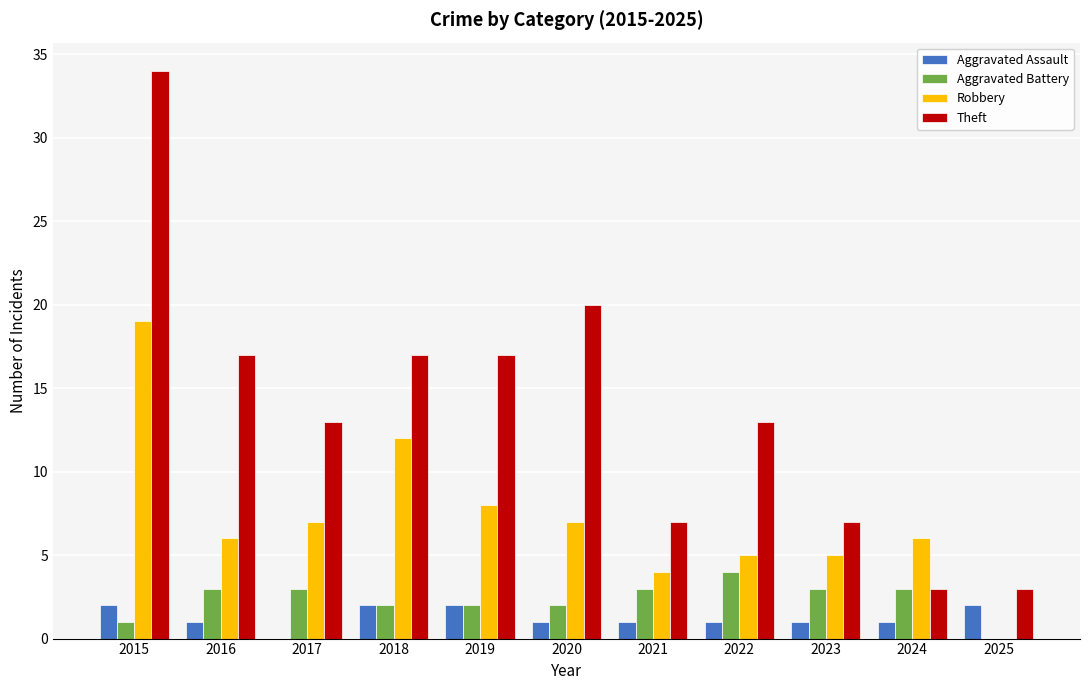

The value of Theft at 2024 is 3. True or false?

True